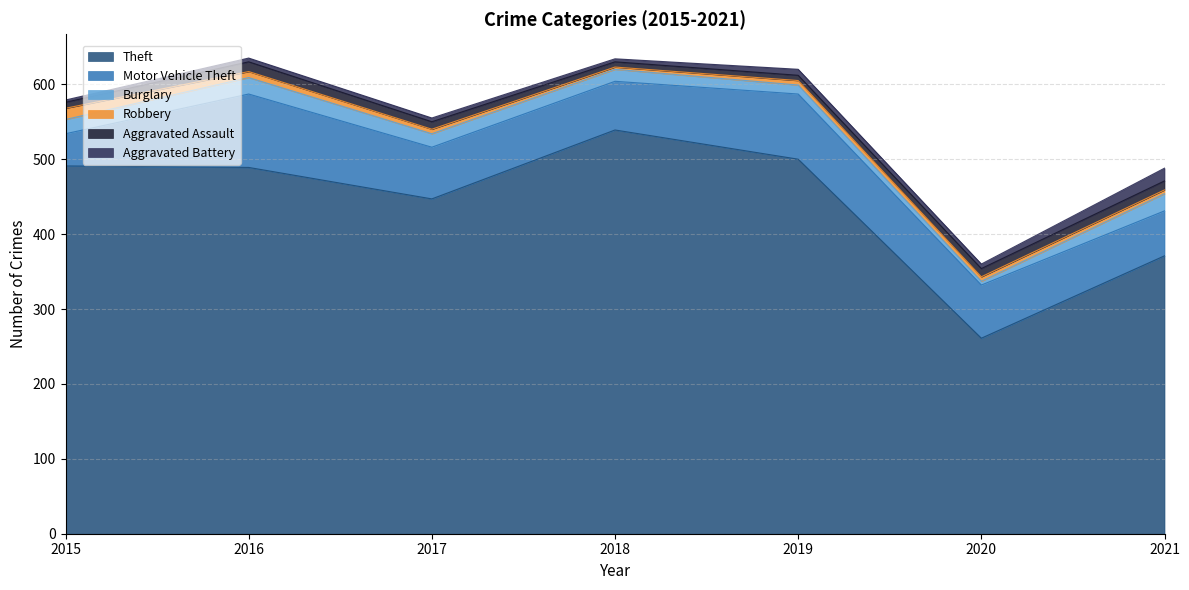

True or false: Aggravated Assault has more than 1 points higher than both neighbors.

False